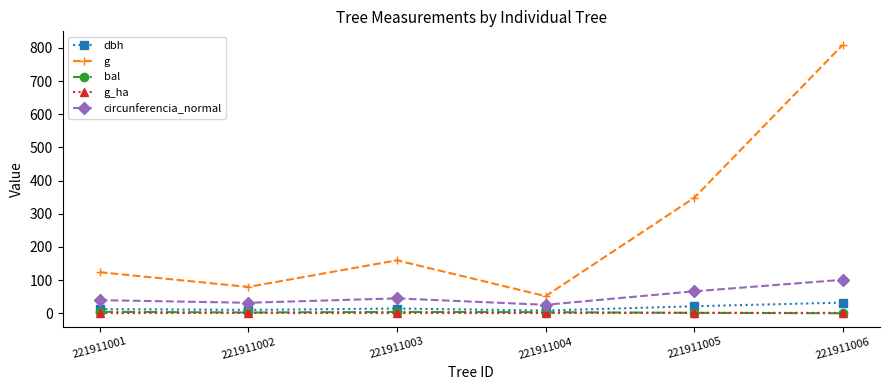

Which series has the largest range (max minus min)?

g